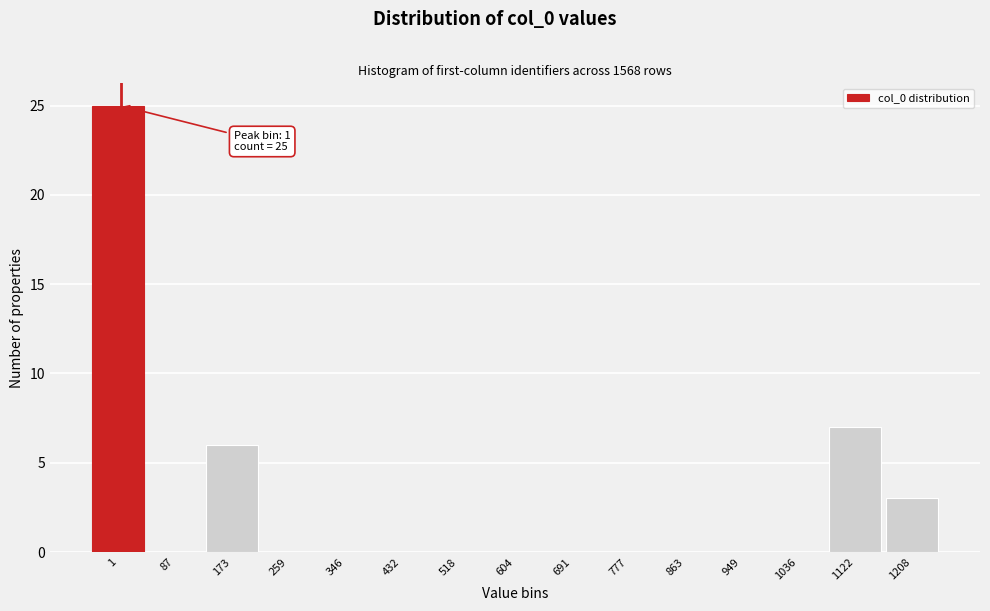

Reading left to right, extract all data points from this chart.

1=25	87=0	173=6	259=0	346=0	432=0	518=0	604=0	691=0	777=0	863=0	949=0	1036=0	1122=7	1208=3